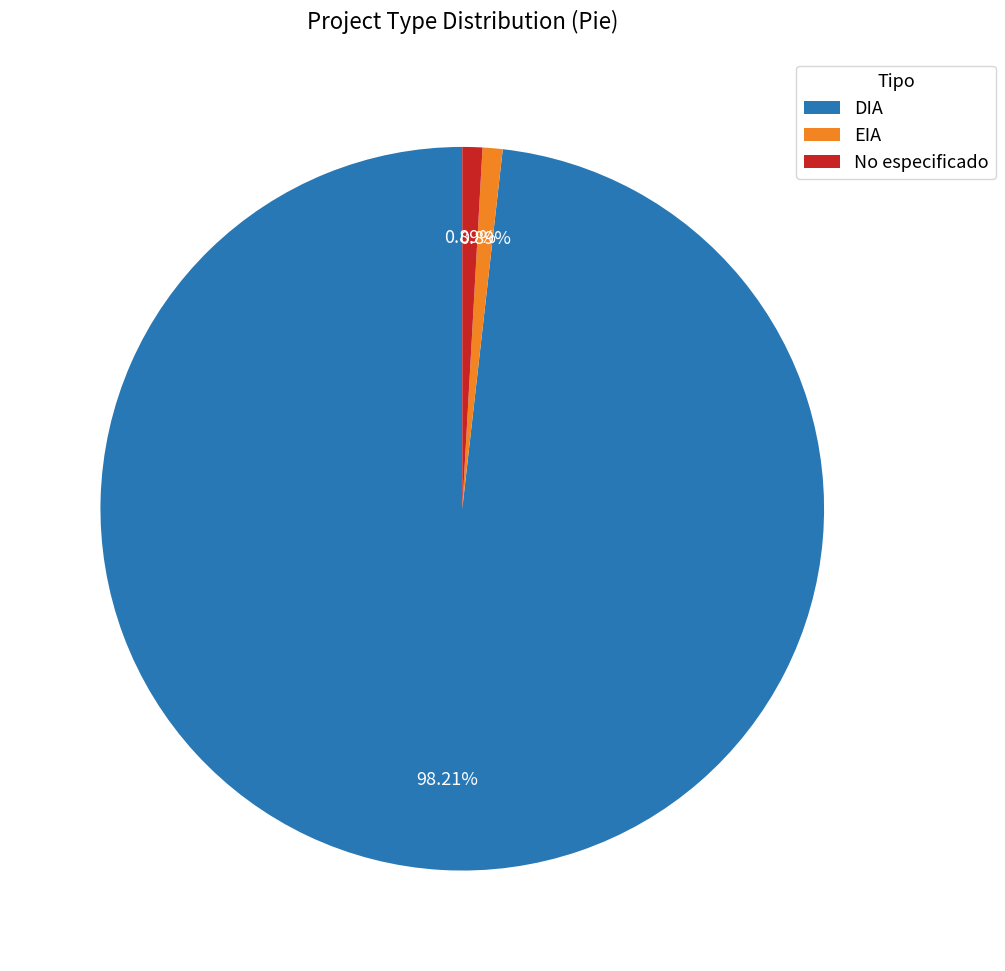

The DIA slice represents 75% of the pie. True or false?

False